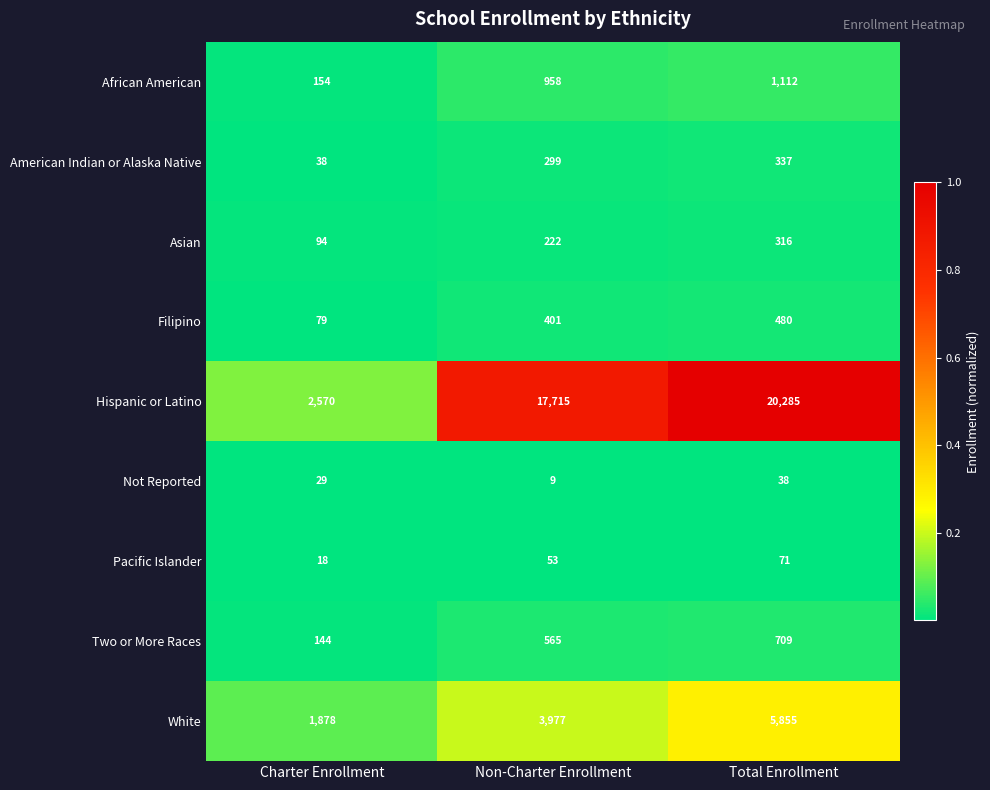

How many series are shown in this chart?

9